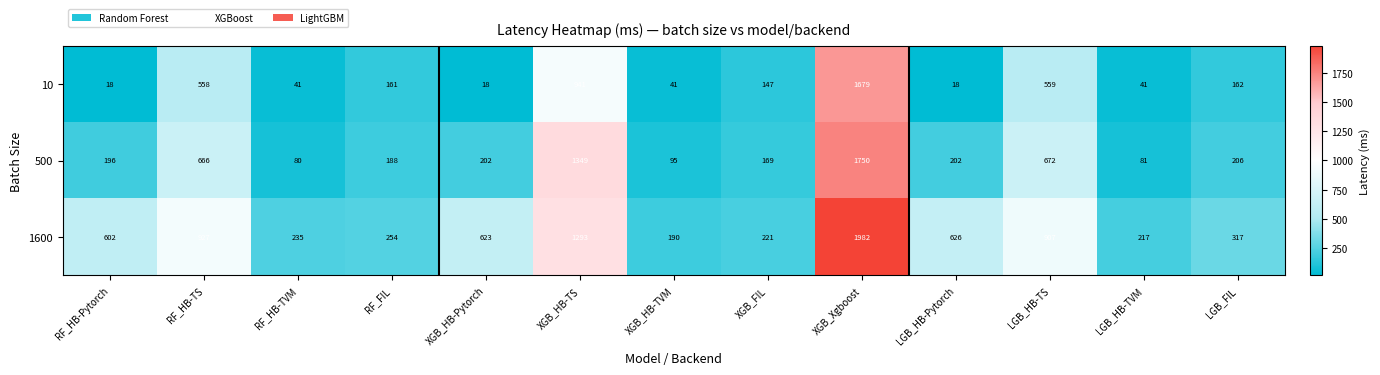

List the series in order of their overall mean, highest first.

1600, 500, 10